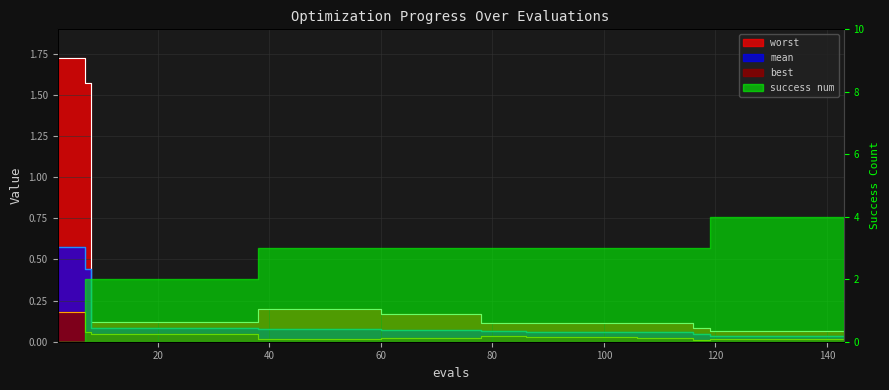

List the labels in order of worst value, smallest first.

119, 123, 127, 131, 135, 139, 143, 116, 78, 82, 106, 110, 114, 86, 90, 94, 98, 102, 8, 12, 16, 20, 24, 28, 32, 36, 60, 64, 68, 72, 76, 38, 42, 46, 50, 54, 58, 7, 2, 6